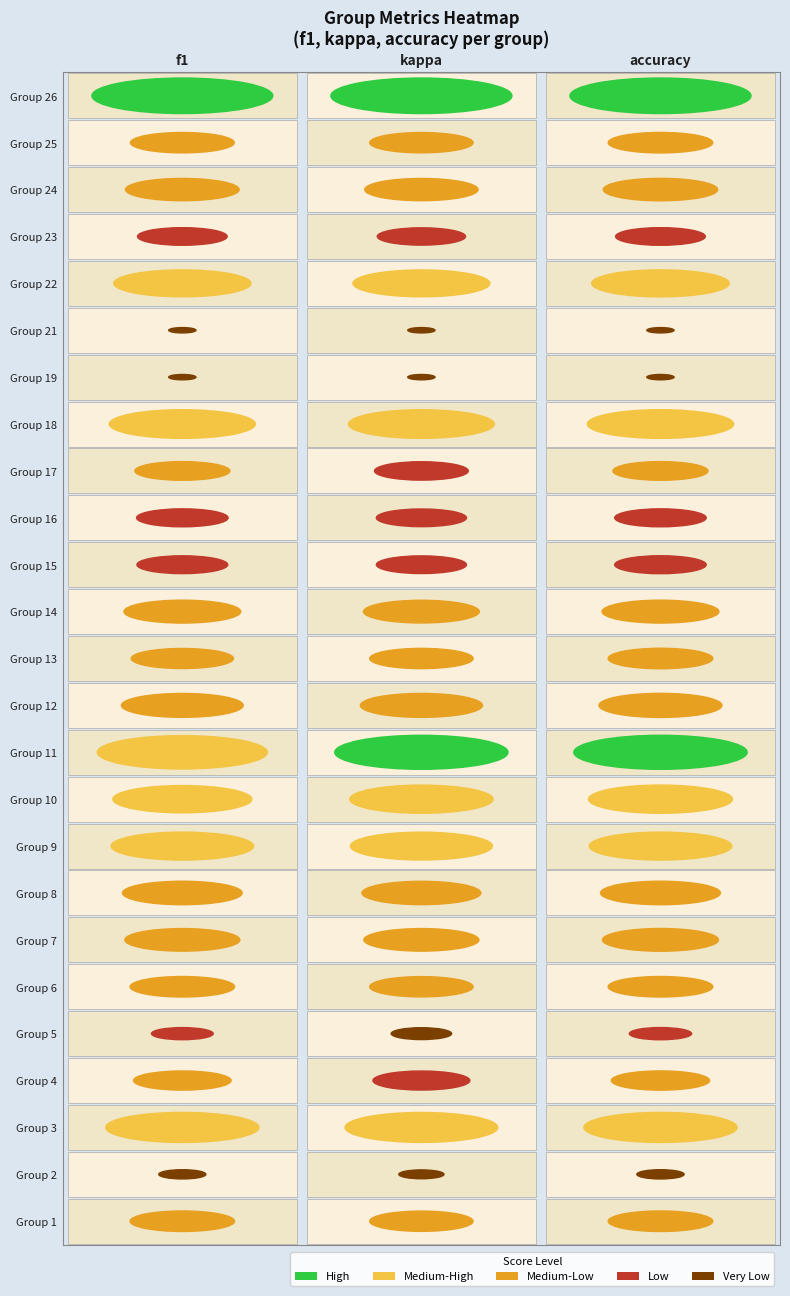

What is the average value of the 19 series?

0.1